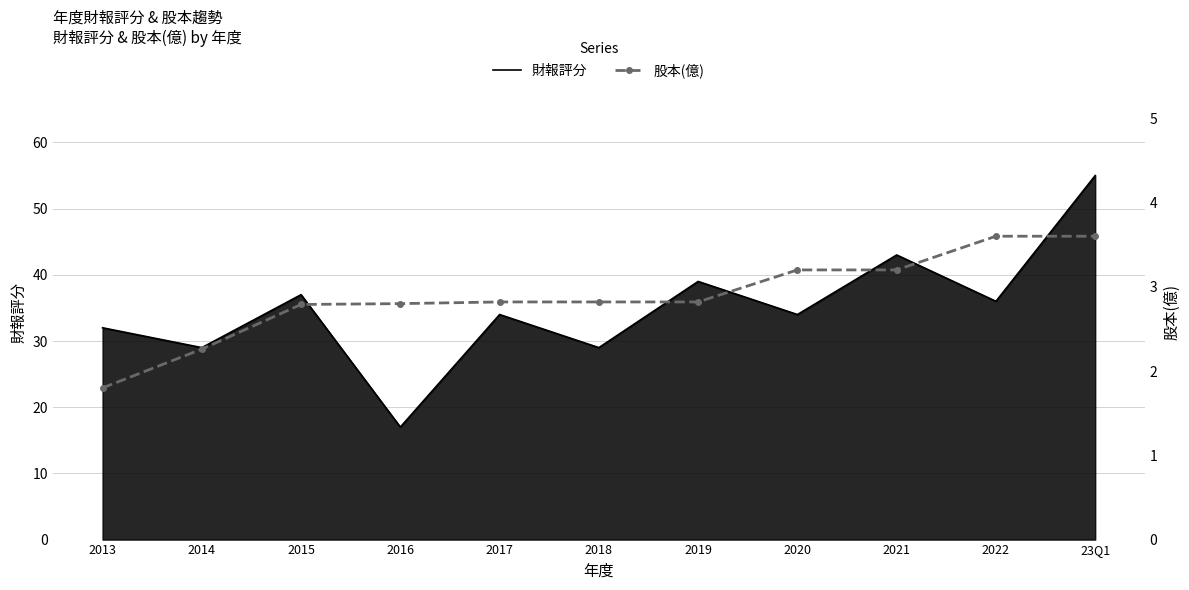

At which category does the chart reach its peak across all series?

23Q1